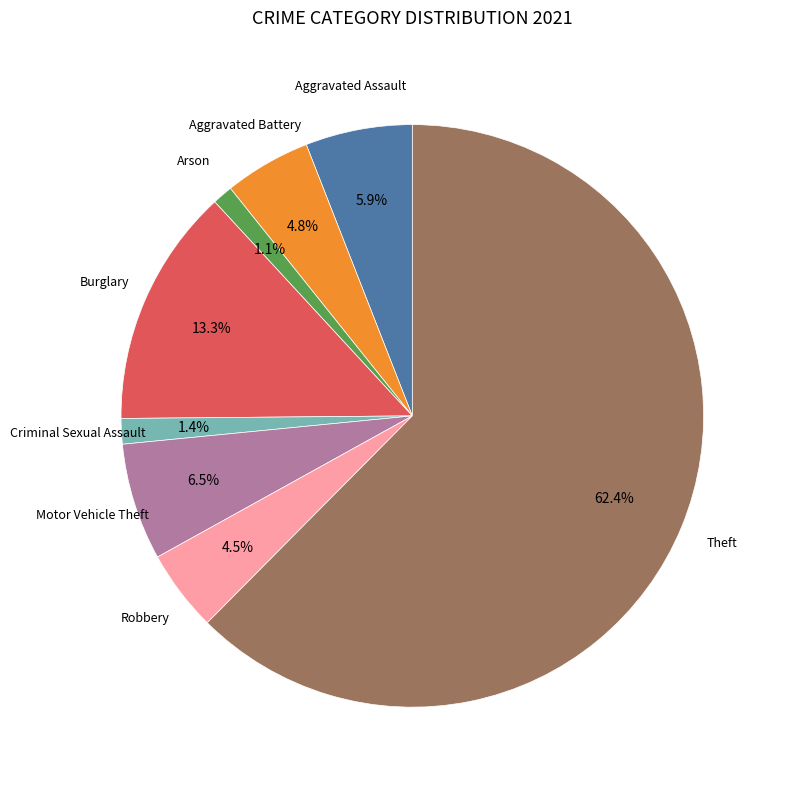

Is there a majority slice in this chart?

Yes